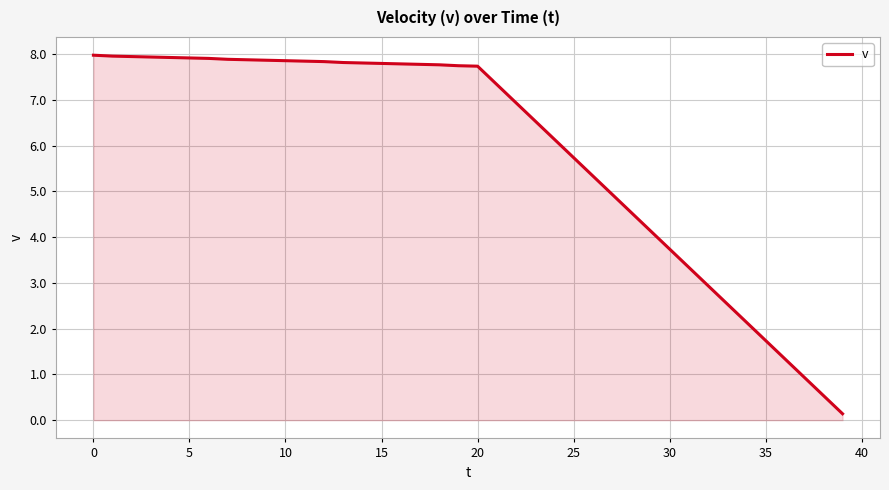

What is the difference between the maximum and minimum values?

7.8